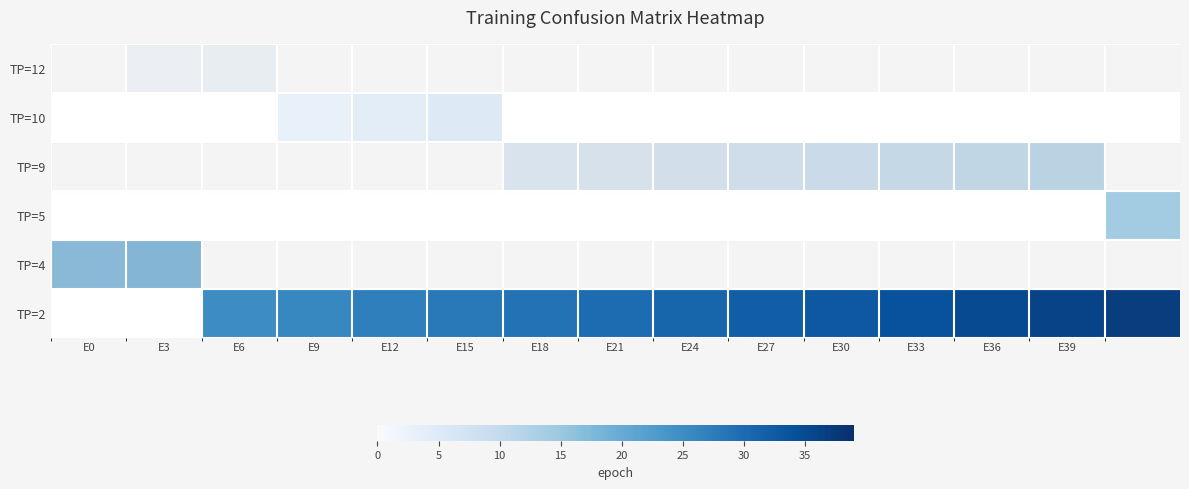

True or false: TP=2 has a value of 14.7 at E30.

False